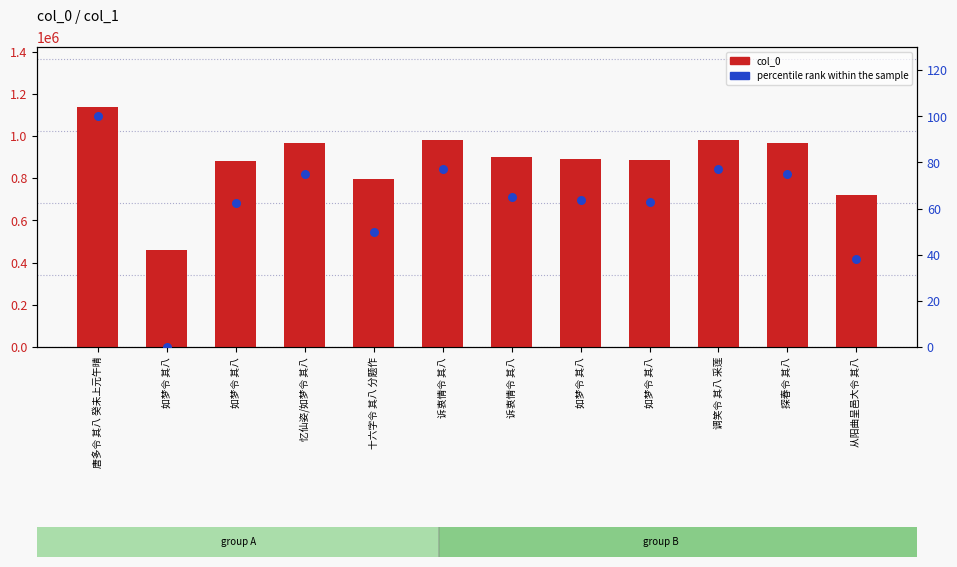

Is the value of col_0 at 唐多令 其八 癸未上元午晴 greater than the value of percentile rank within the sample at 探春令 其八?

Yes